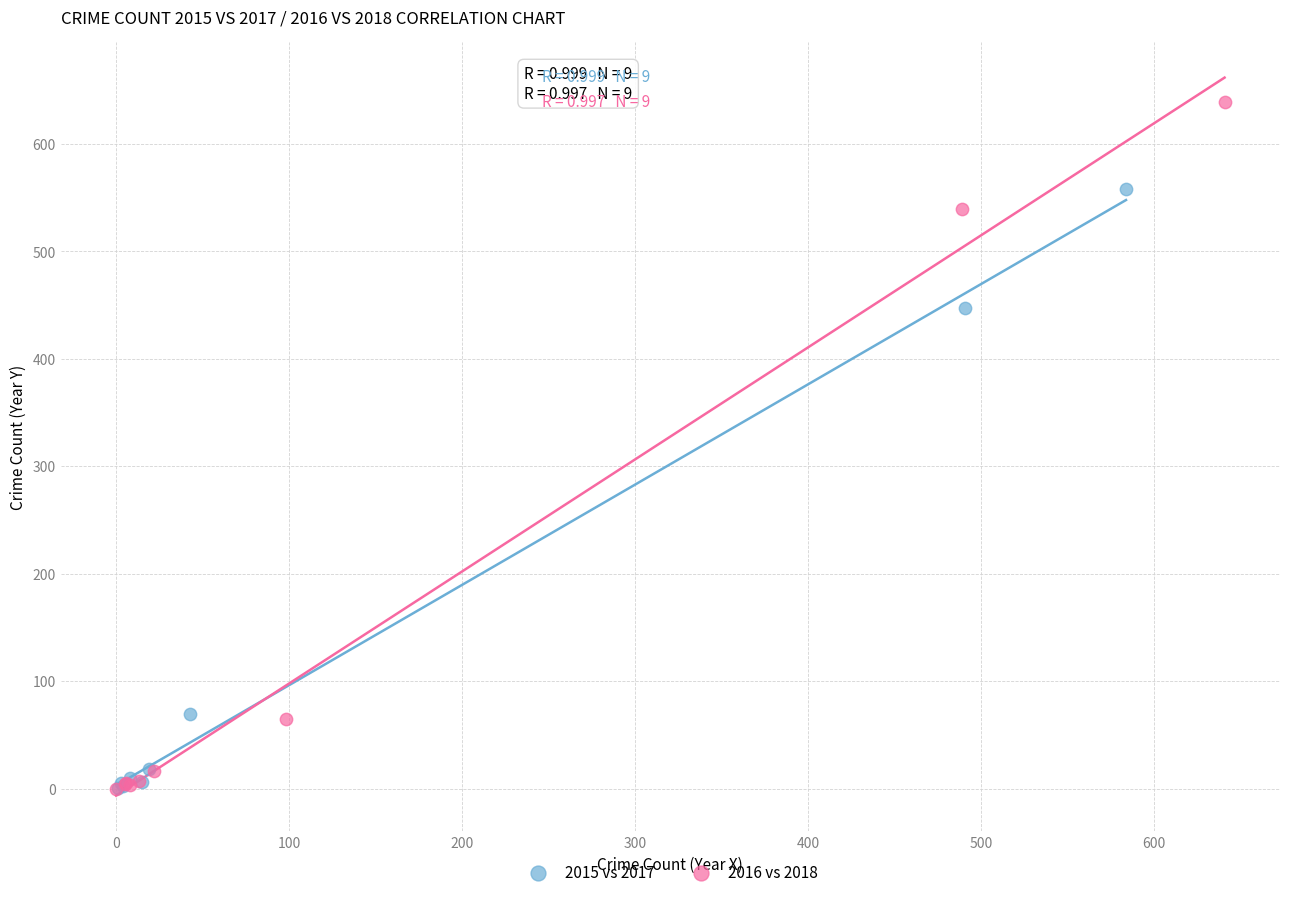

Which series contains the highest Y value?

2016 vs 2018